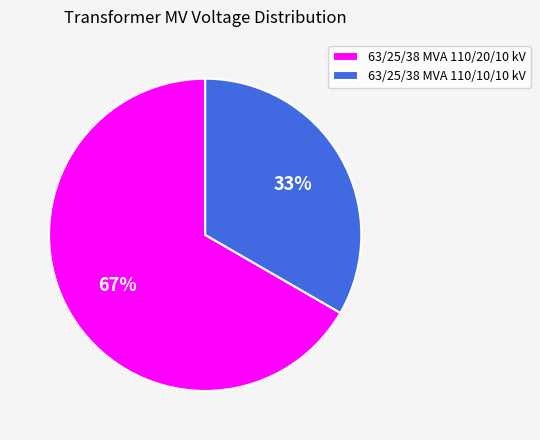

Is the sum of 63/25/38 MVA 110/20/10 kV and 63/25/38 MVA 110/10/10 kV greater than half?

Yes